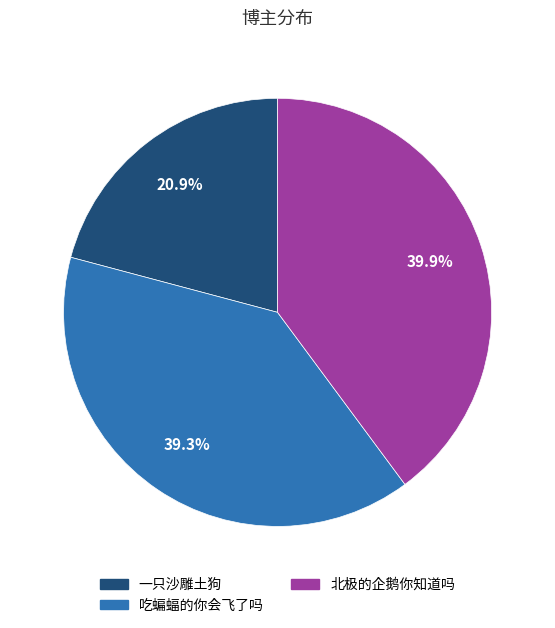

To the nearest percent, what is the combined percentage of 吃蝙蝠的你会飞了吗 and 北极的企鹅你知道吗?

79%